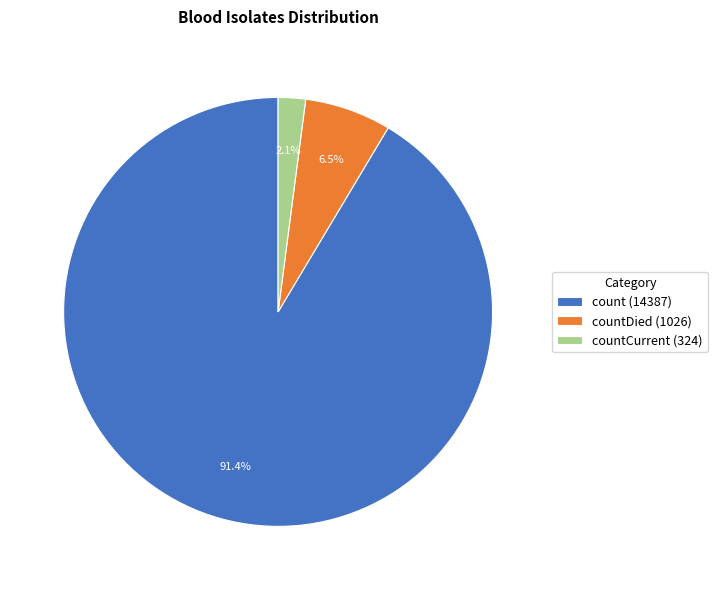

To the nearest percent, what is the average slice percentage?

33%